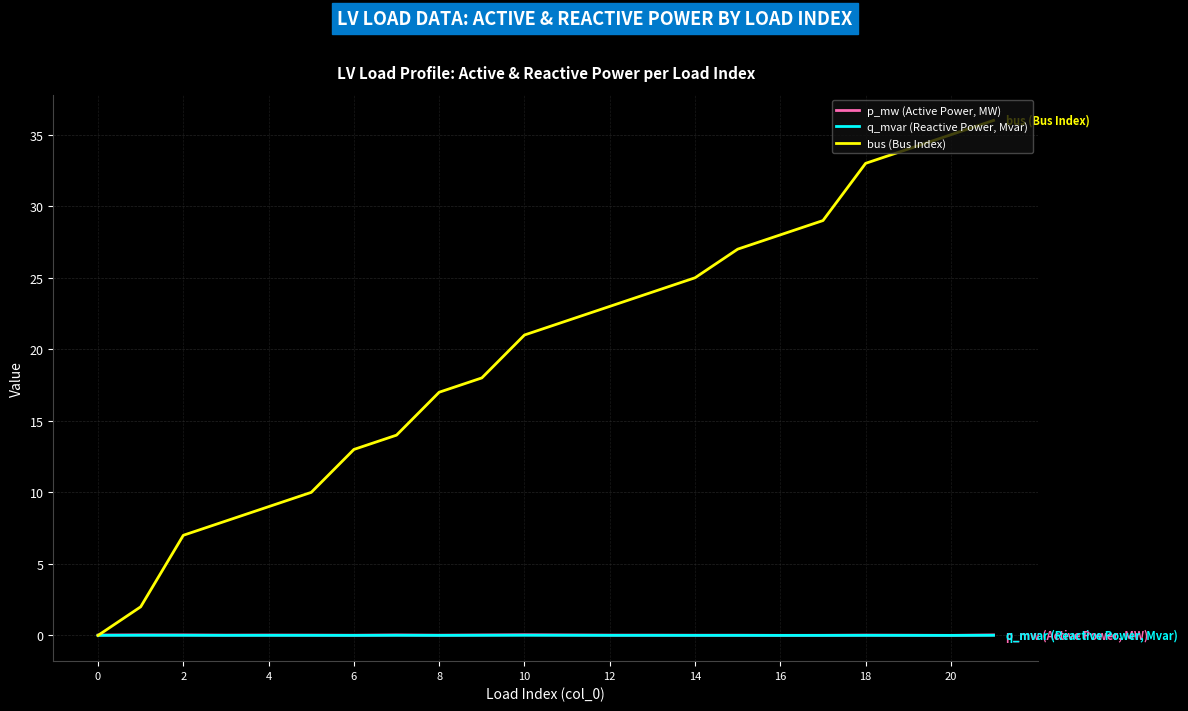

Which series has the widest spread of values?

bus (Bus Index)